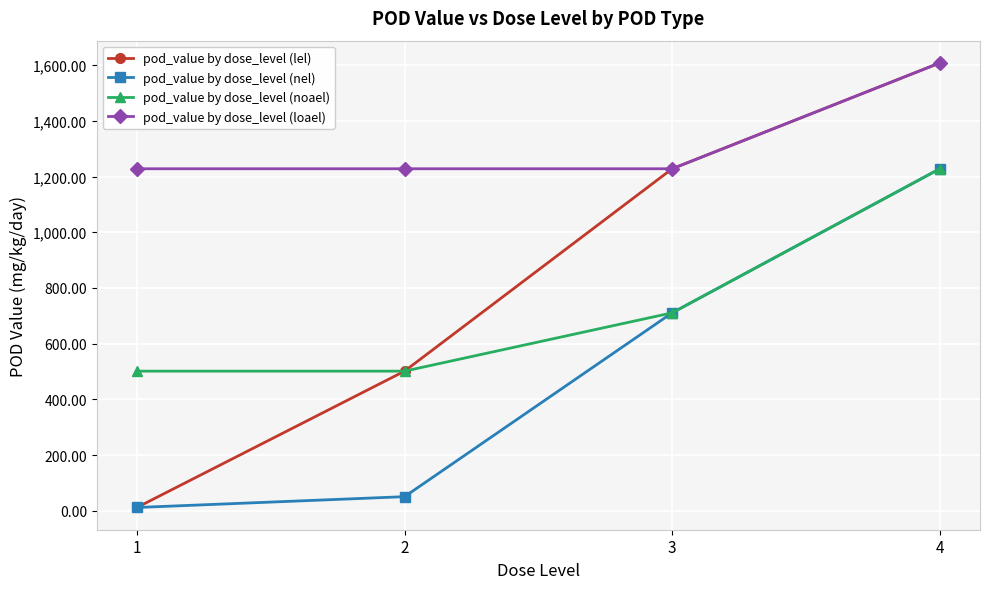

What is the total value across all series at 4?

5673.4